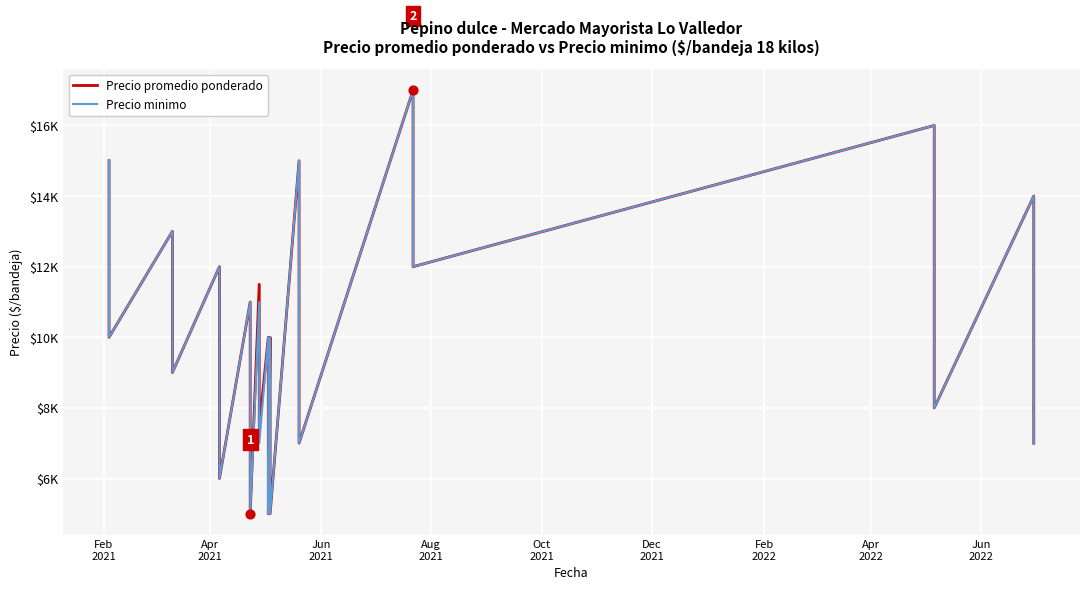

At how many categories does at least one series exceed 8249?

28